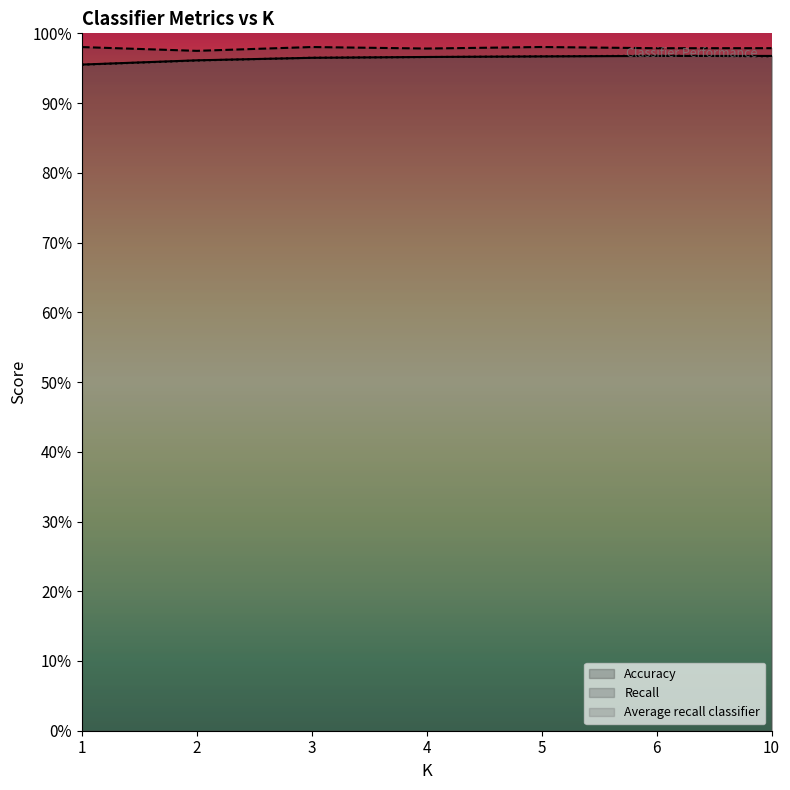

How many lines are shown in the chart?

3